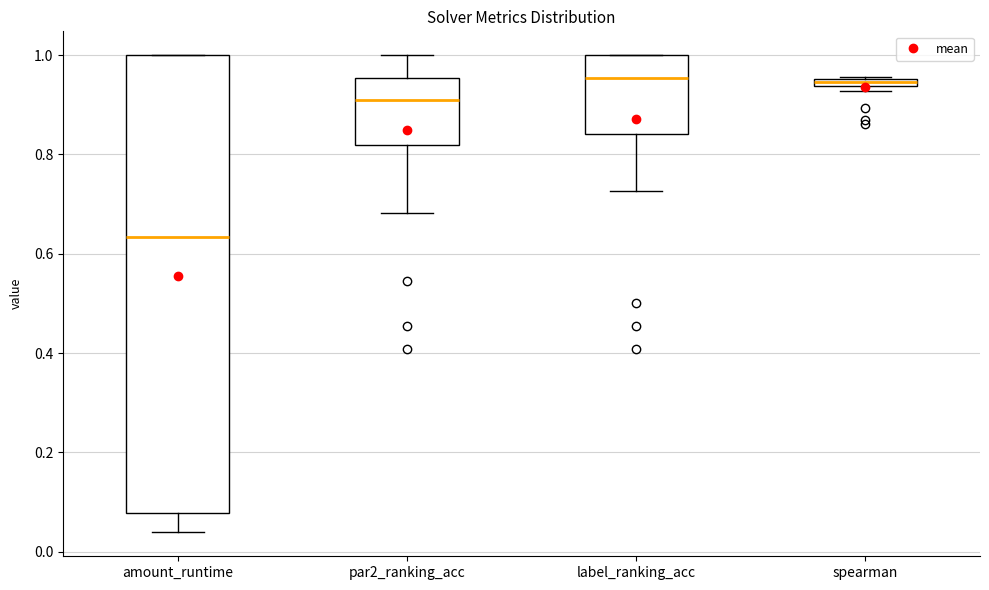

Which box is the tallest, from its lower edge to its upper edge?

amount_runtime